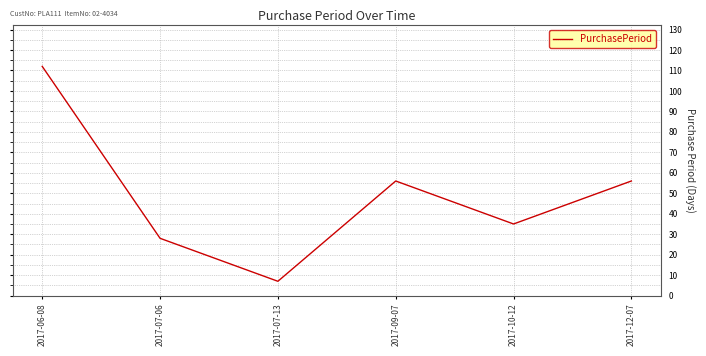

Reading left to right, what are all the values shown in this chart?

112	28	7	56	35	56